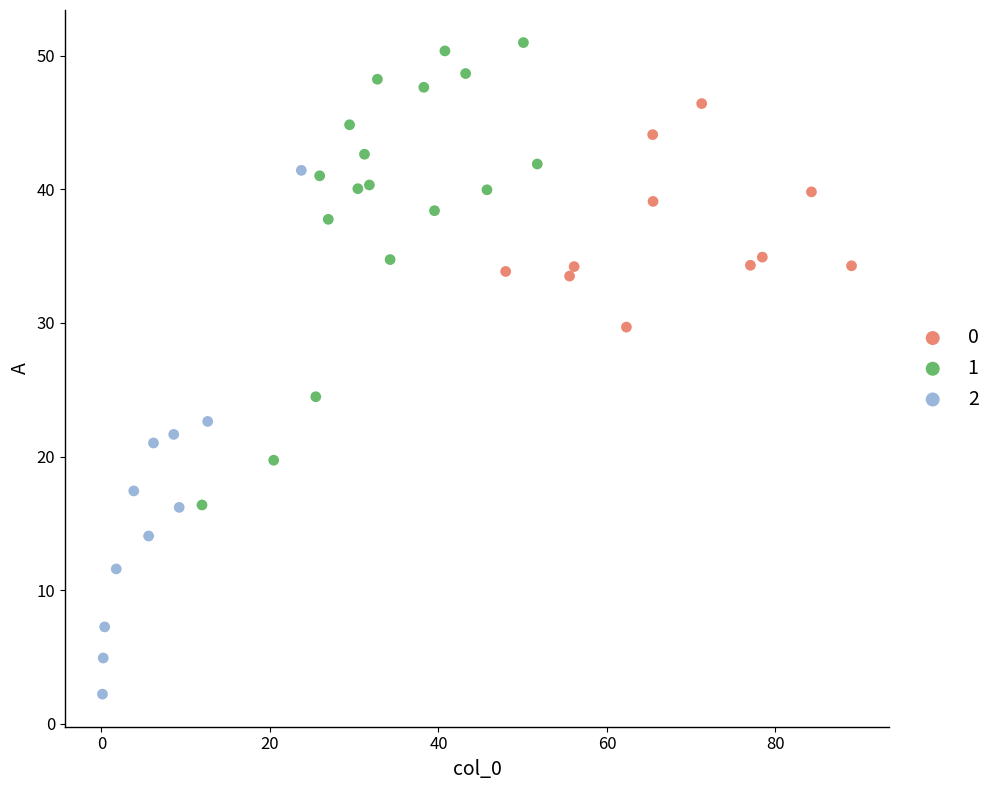

Which series reaches the minimum Y coordinate?

2